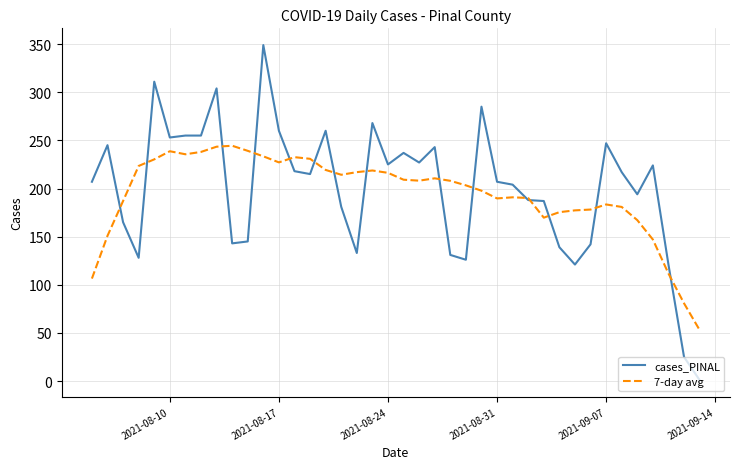

What is the greatest value displayed?

349.0